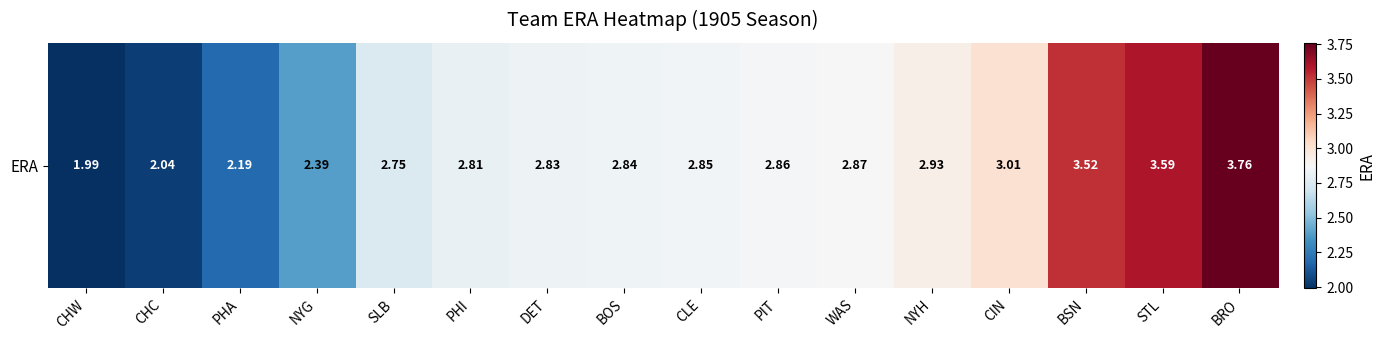

What is the maximum value shown in the chart?

3.8